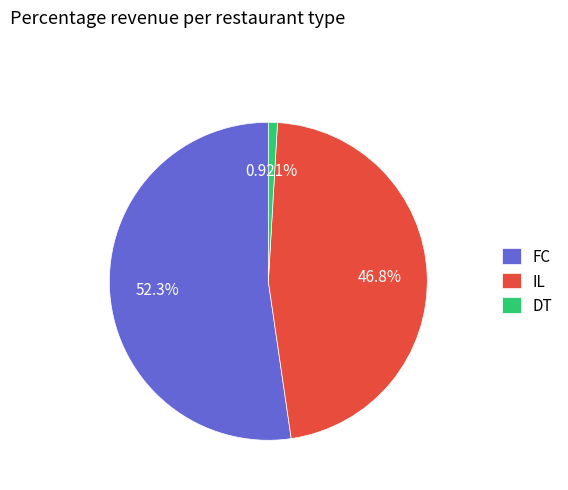

Rank the categories by value from highest to lowest.

FC, IL, DT